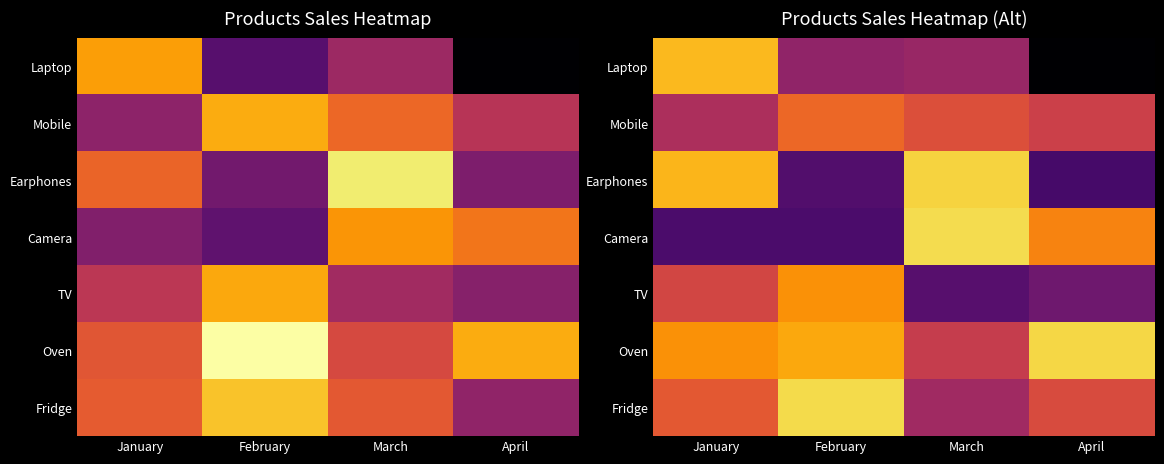

How many Camera values are between 49 and 153?

4